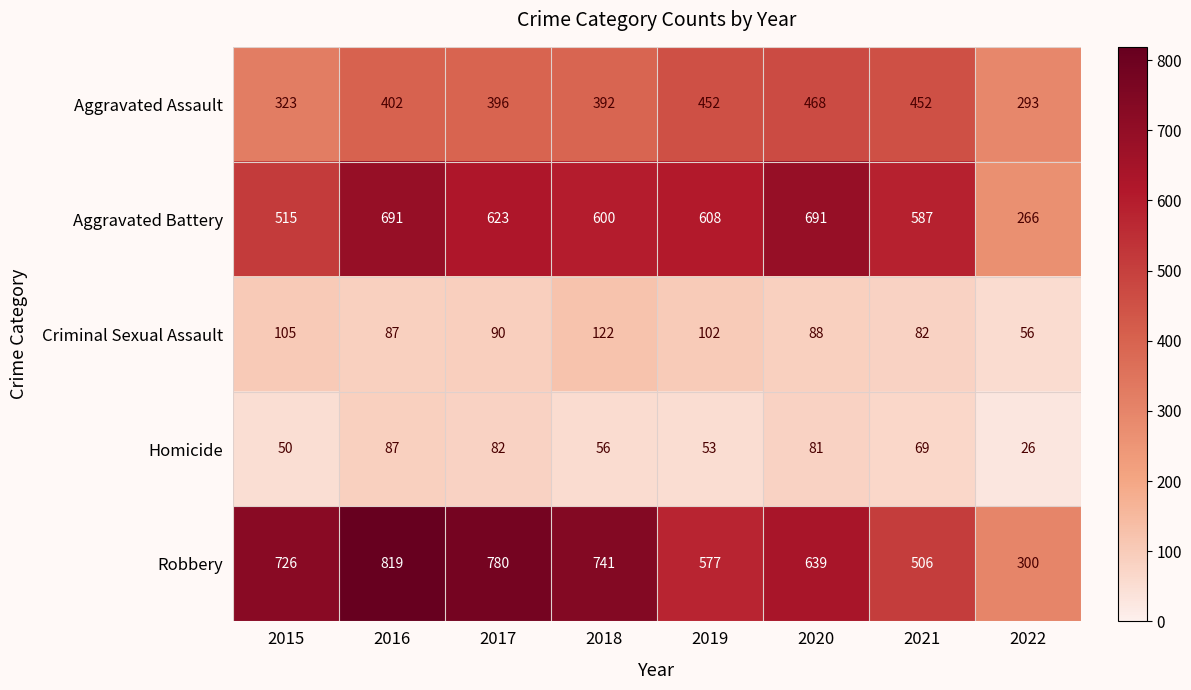

List the labels in order of Robbery value, smallest first.

2022, 2021, 2019, 2020, 2015, 2018, 2017, 2016